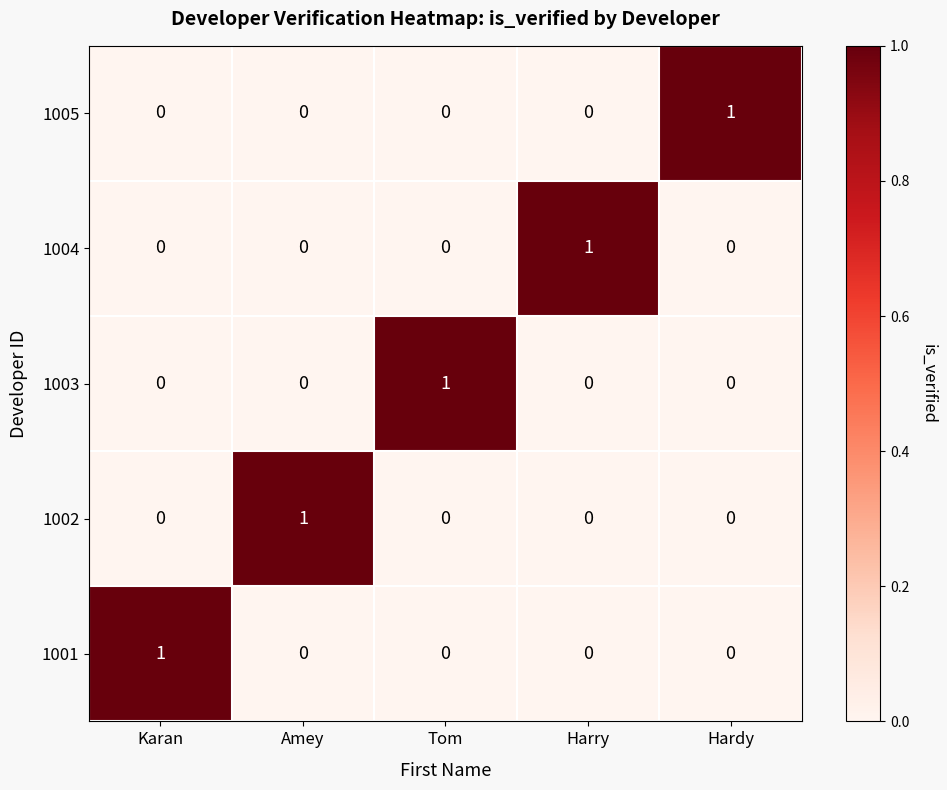

Reading left to right, extract all data points from this chart.

1005: Karan=0	Amey=0	Tom=0	Harry=0	Hardy=1
1004: Karan=0	Amey=0	Tom=0	Harry=1	Hardy=0
1003: Karan=0	Amey=0	Tom=1	Harry=0	Hardy=0
1002: Karan=0	Amey=1	Tom=0	Harry=0	Hardy=0
1001: Karan=1	Amey=0	Tom=0	Harry=0	Hardy=0